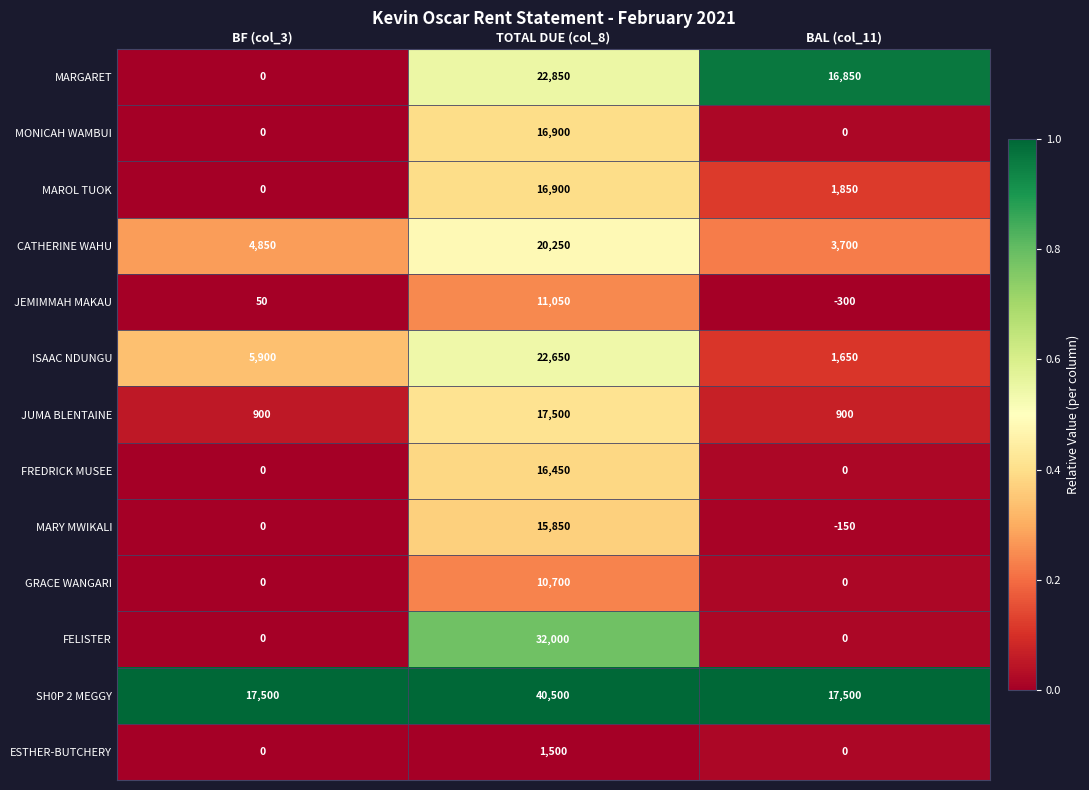

Is it true that CATHERINE WAHU equals 20250 at TOTAL DUE (col_8)?

True